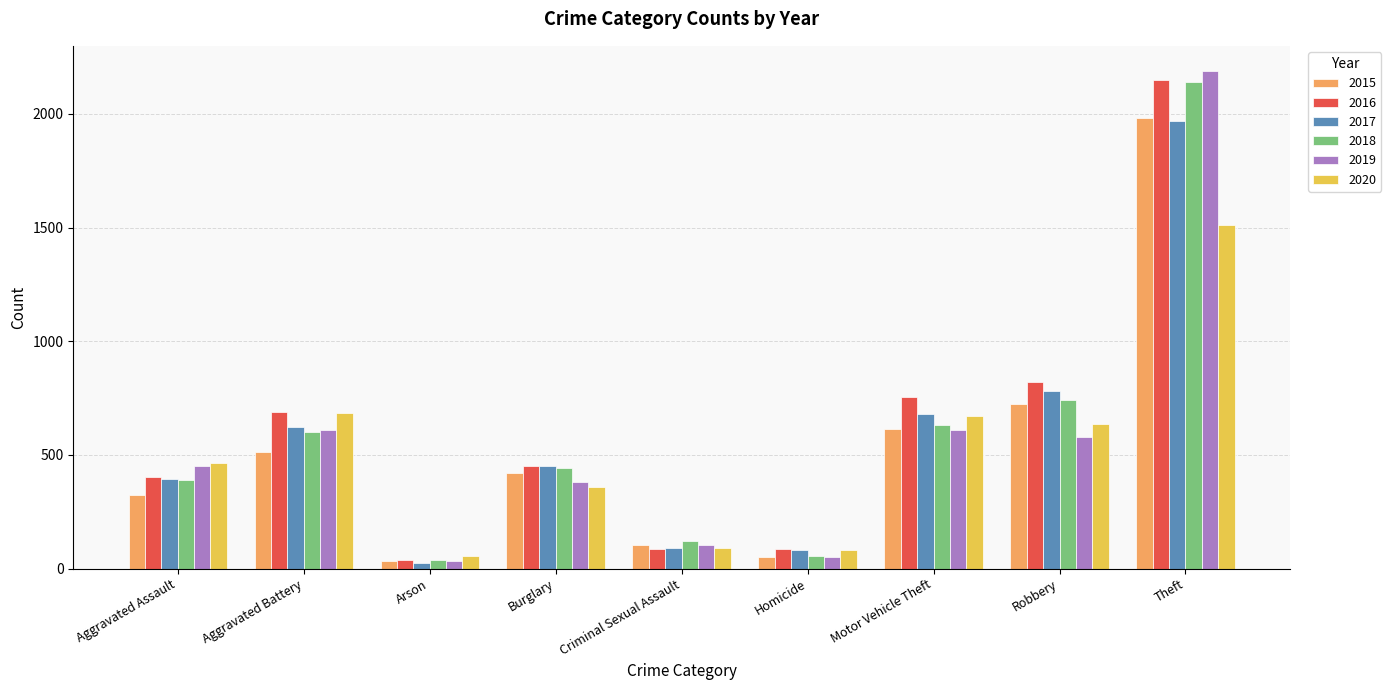

What is the highest value of the 2017 series?

1968